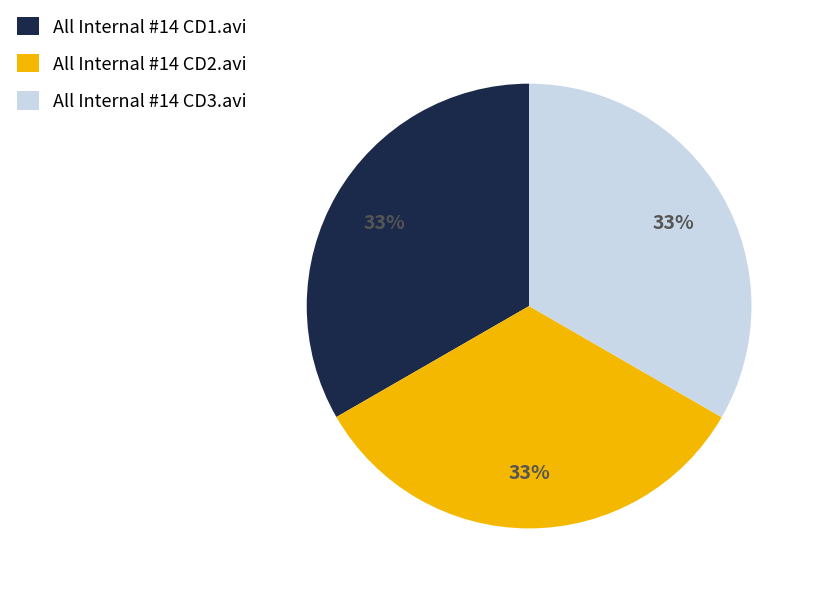

To the nearest percent, what is the combined percentage of All Internal #14 CD1.avi and All Internal #14 CD2.avi?

67%